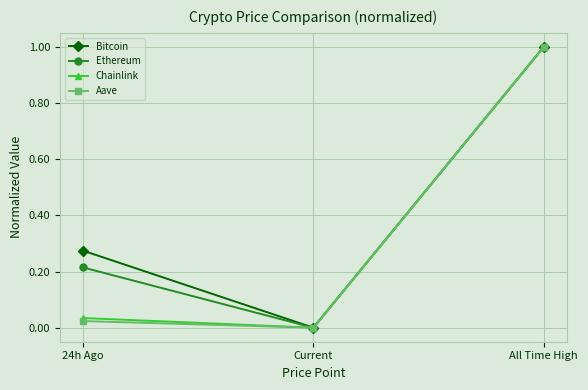

What is the label of the 2nd point from the right?

Current